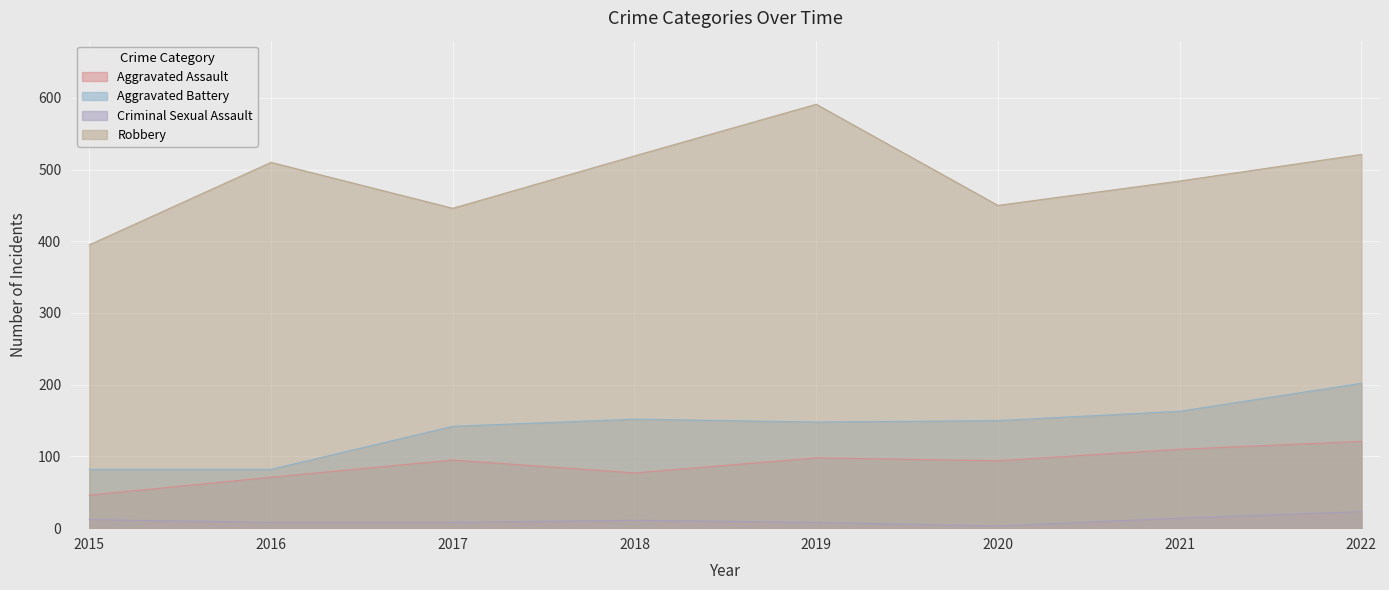

Reading right to left, extract all data points from this chart.

Aggravated Assault: 2022=121	2021=110	2020=94	2019=98	2018=77	2017=95	2016=71	2015=46
Aggravated Battery: 2022=202	2021=163	2020=150	2019=148	2018=152	2017=142	2016=82	2015=82
Criminal Sexual Assault: 2022=23	2021=14	2020=3	2019=8	2018=11	2017=8	2016=8	2015=12
Robbery: 2022=521	2021=484	2020=450	2019=591	2018=519	2017=446	2016=510	2015=395